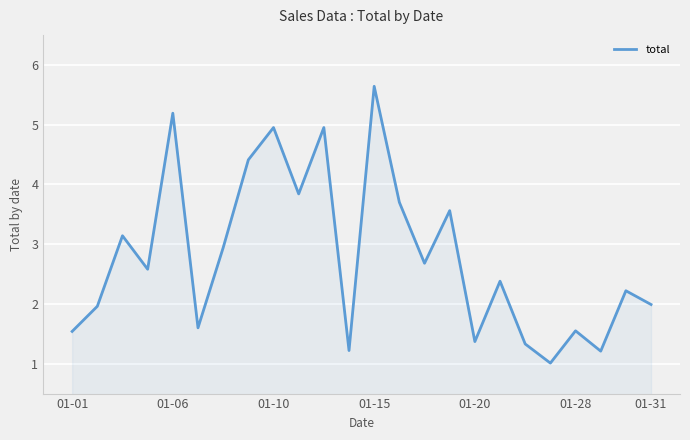

What is the greatest value displayed?

5.6